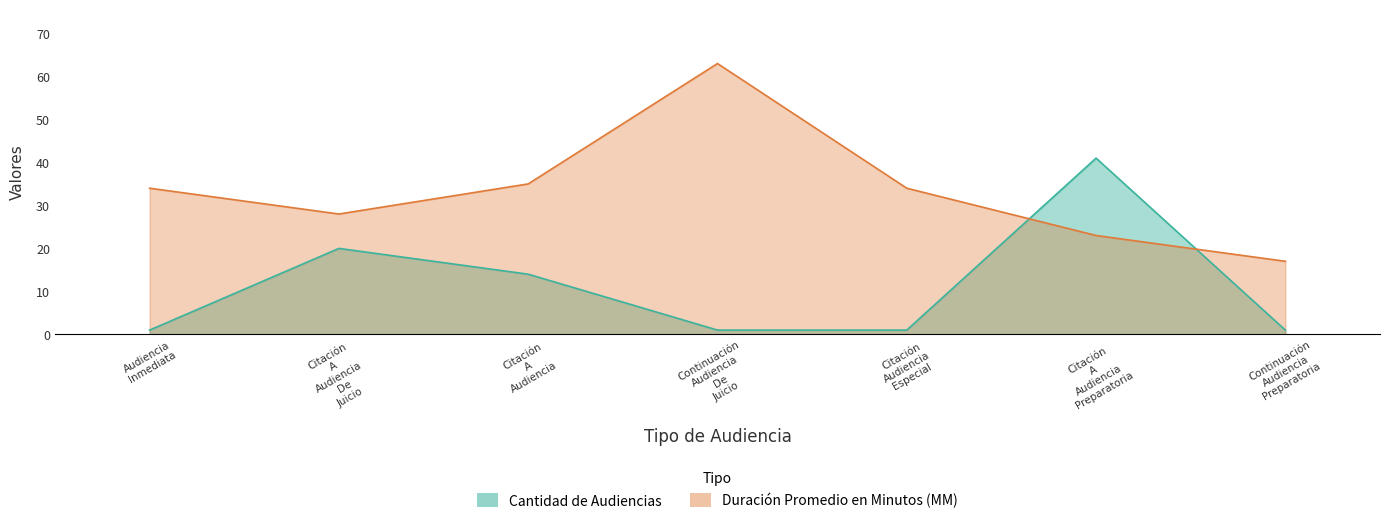

Is the value of Duración Promedio en Minutos (MM) at Citación A Audiencia Preparatoria greater than the value of Cantidad de Audiencias at Continuación Audiencia Preparatoria?

Yes